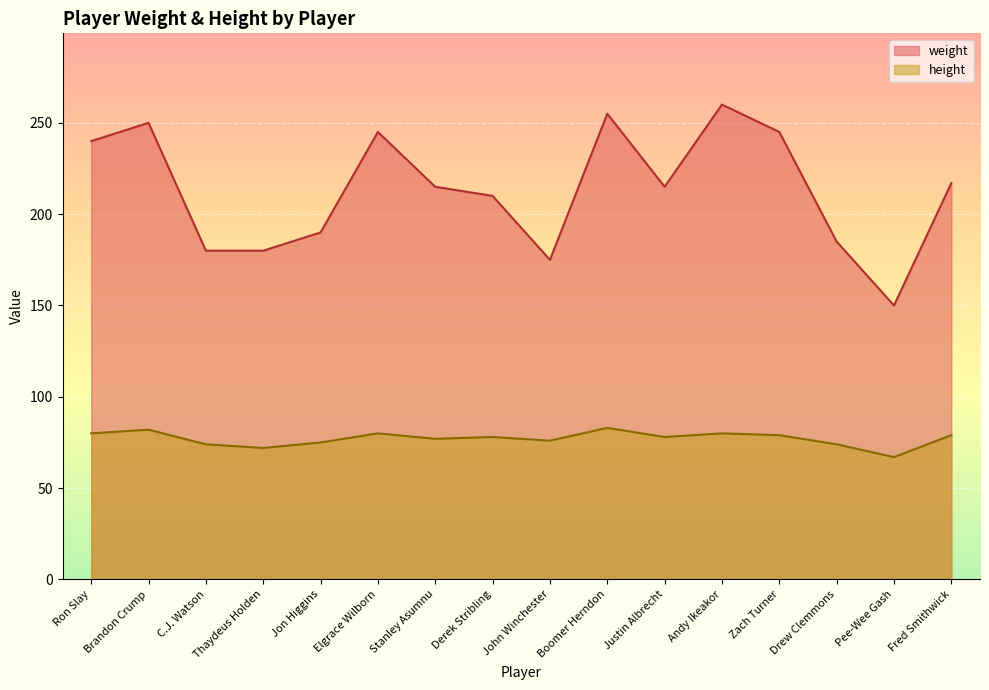

True or false: weight and height intersect in this chart.

False